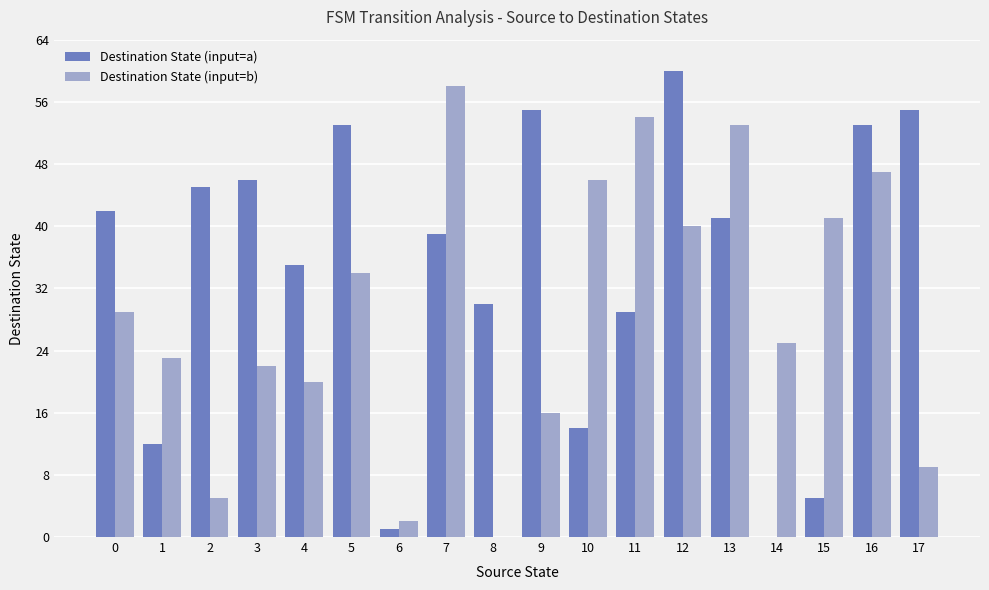

How many series are shown in this chart?

2